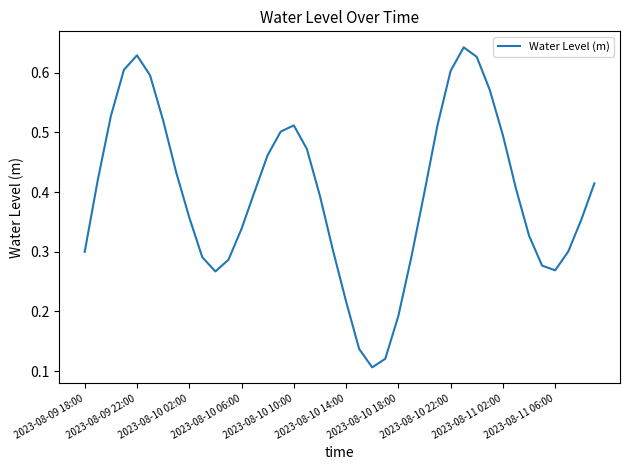

The chart shows a value of 0.6 at 2023-08-10 22:00. True or false?

True